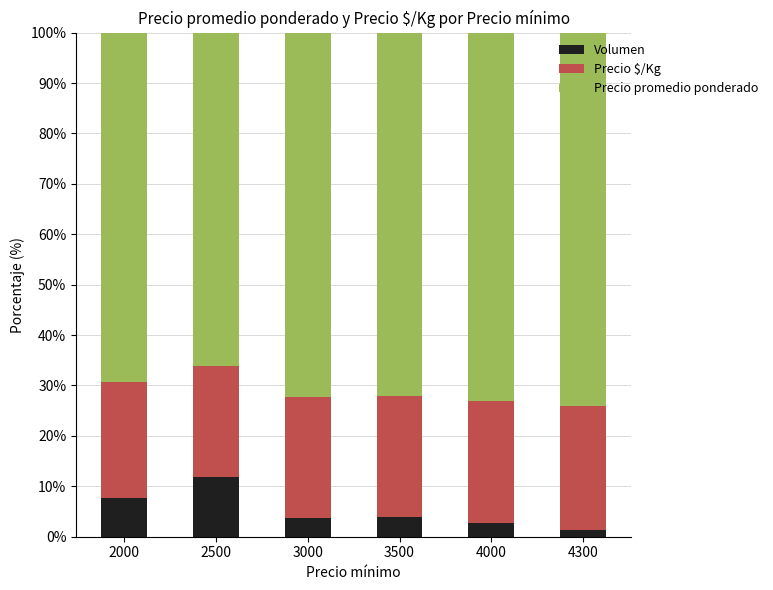

What is the maximum value for Volumen?

11.9